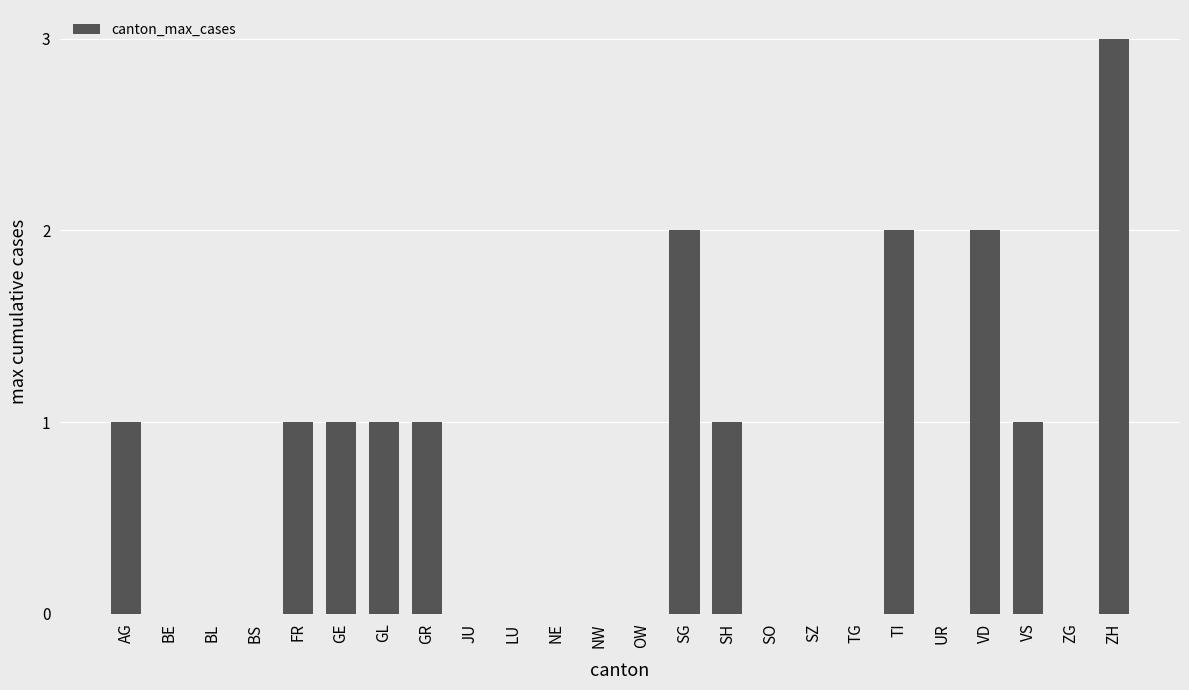

What is the change in value from BS to FR?

+1